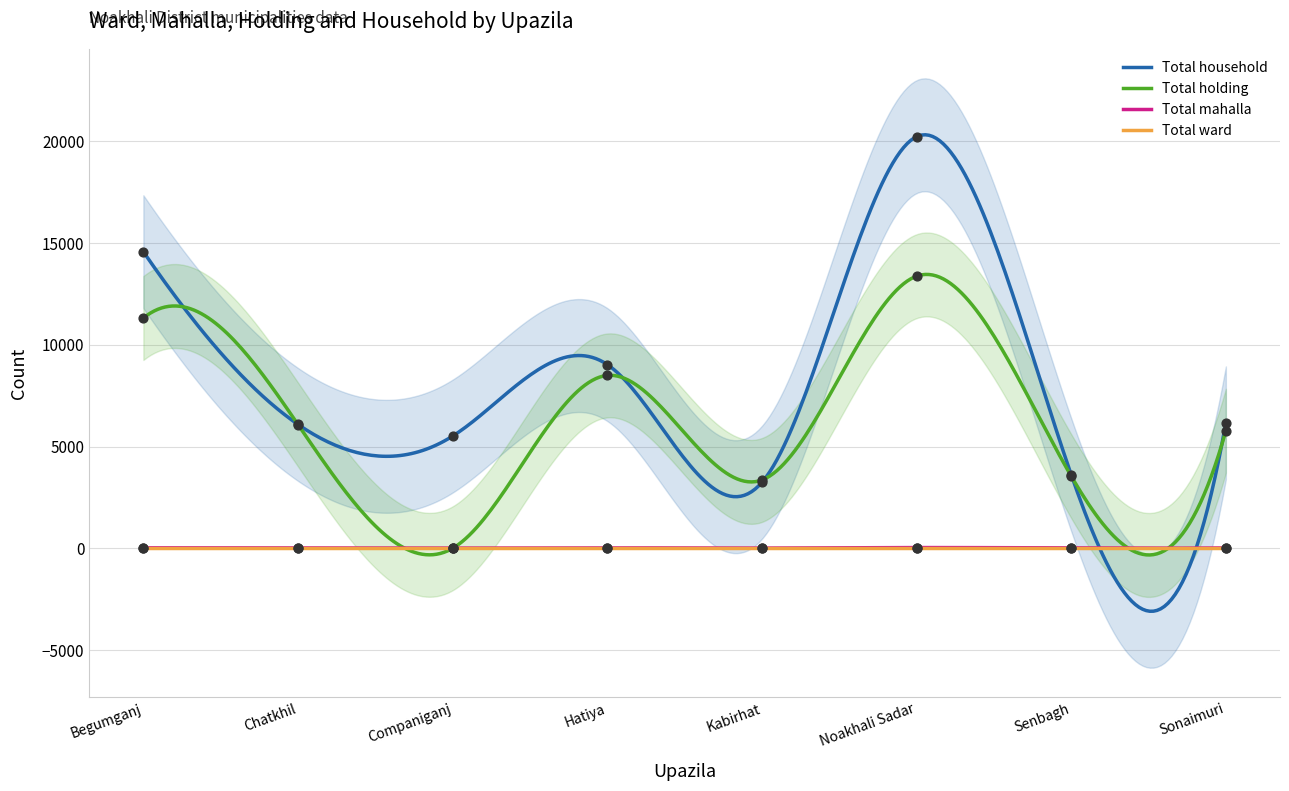

Which series has the largest Y range (max minus min)?

Total household